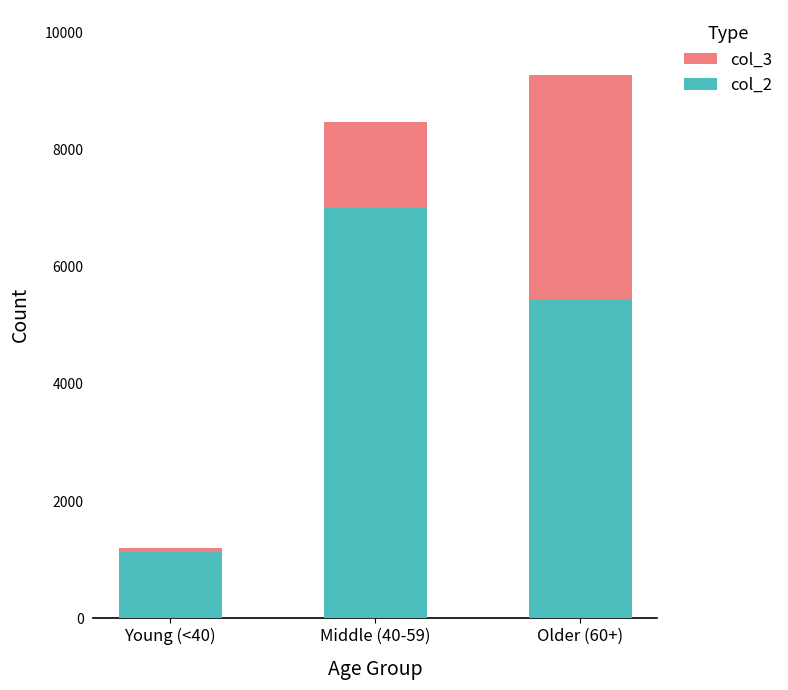

The value of col_2 at Young (<40) is 1697. True or false?

False